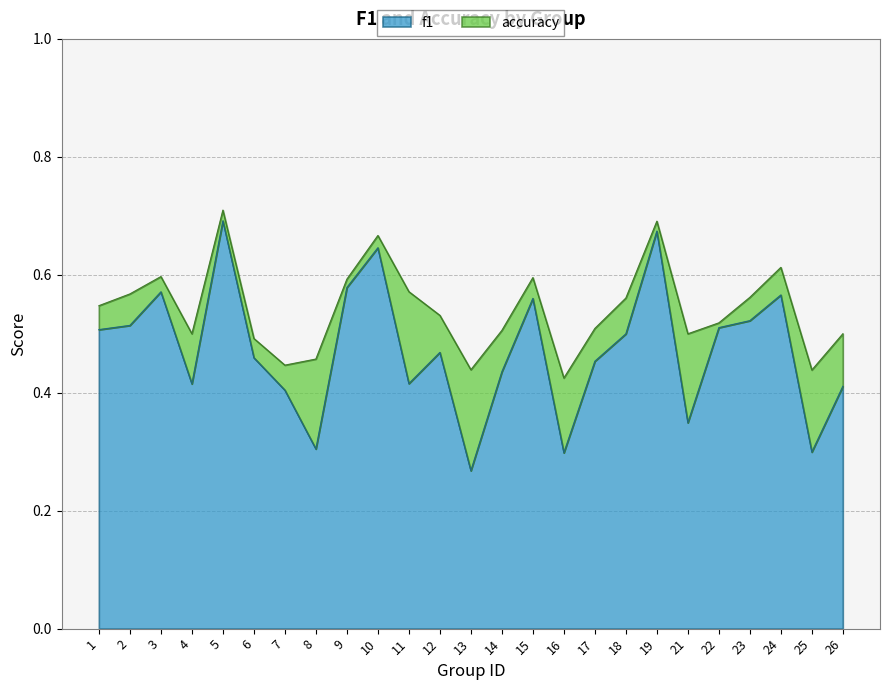

Where is the first local maximum for f1?

3